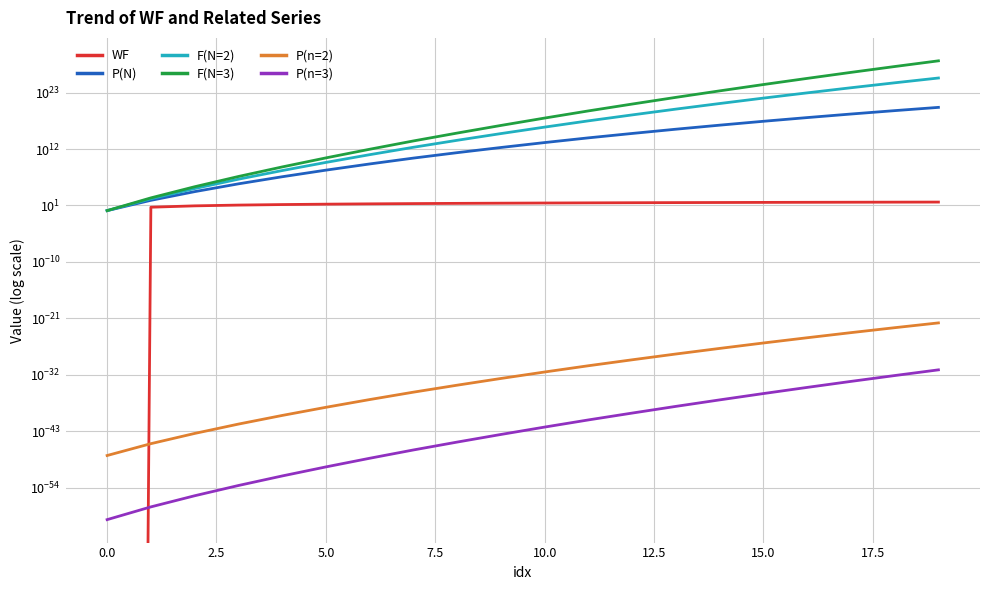

Reading left to right, transcribe all the data shown in this chart.

WF: 0.0	4.6	8.5	12.0	15.2	18.2	20.9	23.6	26.0	28.3	30.5	32.6	34.6	36.5	38.3	40.1	41.7	43.3	44.8	46.3
P(N): 1.0	101.4	4969.1	164223.6	3954835.5	76495014.3	1227793890.1	17024301338.3	194356898367.9	1973396676313.0	18041168681156.2	149056446439066.1	1069545806405926.4	7207556788563748.0	44078204842997968.0	251655350387438464.0	1318866264031151872.0	6503747267146302464.0	29881580520778539008.0	128535310495431557120.0
F(N=2): 1.0	202.7	19876.4	1313788.8	63277368.4	2447840459.1	78578808969.0	2179110571304.2	49755365982188.9	1010379098272241.8	18474156729503908.0	305267602307207424.0	4380859623038674432.0	59044305211914223616.0	722177308147678707712.0	8246242521495583588352.0	86433219479545569083392.0	852459161799400156561408.0	7833277044038969329713152.0	67389520869028820219330560.0
F(N=3): 1.0	304.1	44721.8	4434037.3	320341677.4	18588288486.6	895061745912.2	37232147026892.4	1275175610191958.2	38842366779868232.0	1065312969453590144.0	26404902317341245440.0	568400492902171934720.0	11491173561813321121792.0	210824687339709132701696.0	3610979218761768541093888.0	56772868104061327532621824.0	839894982190078011660828672.0	11576736537452896525781827584.0	149391638537720782241038073856.0
P(n=2): 0.0	0.0	0.0	0.0	0.0	0.0	0.0	0.0	0.0	0.0	0.0	0.0	0.0	0.0	0.0	0.0	0.0	0.0	0.0	0.0
P(n=3): 0.0	0.0	0.0	0.0	0.0	0.0	0.0	0.0	0.0	0.0	0.0	0.0	0.0	0.0	0.0	0.0	0.0	0.0	0.0	0.0